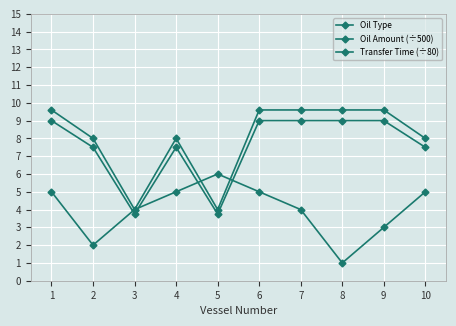

True or false: Oil Type and Oil Amount (÷500) cross at least once.

True